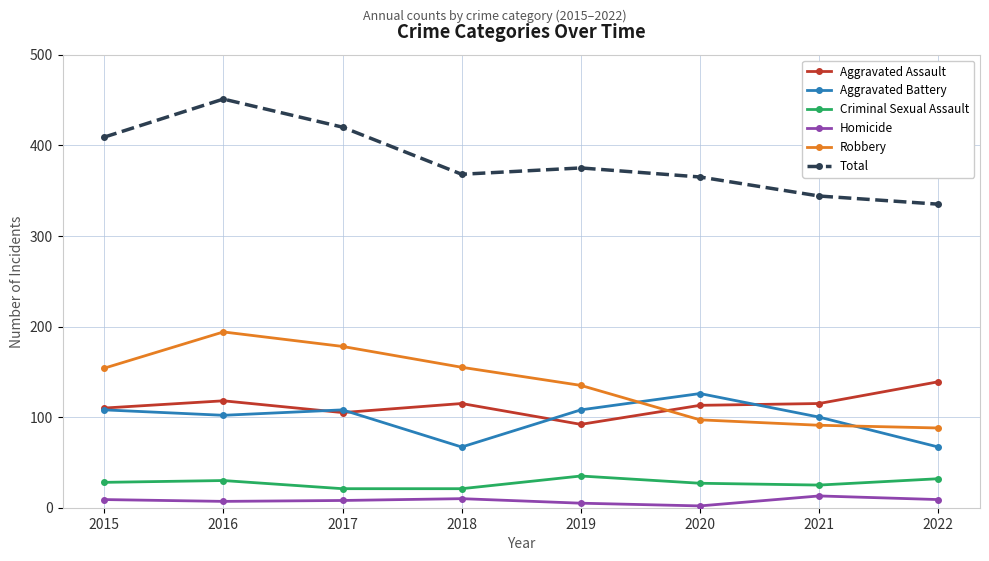

In Aggravated Assault, how many points are lower than both neighbors (excluding endpoints)?

2